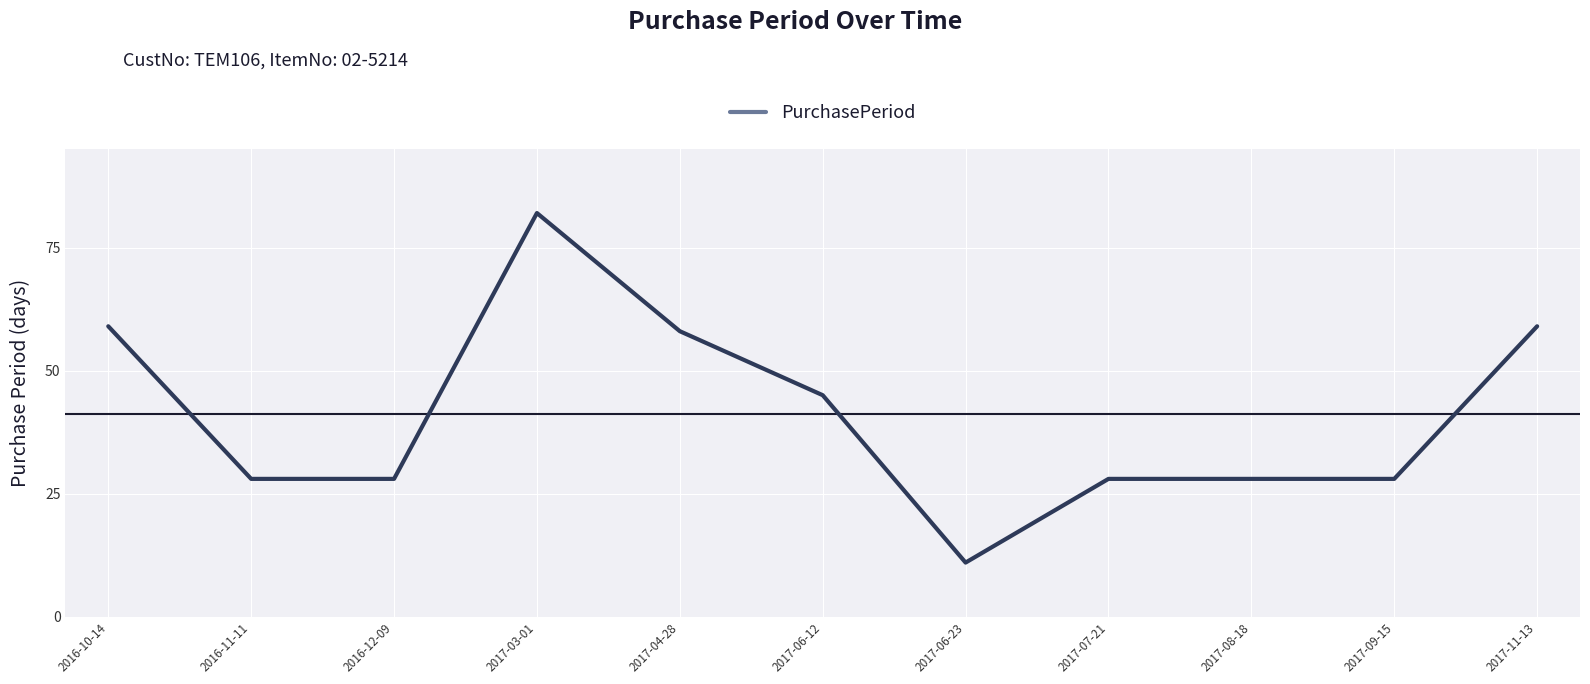

The chart shows a value of 3 at 2017-06-23. True or false?

False